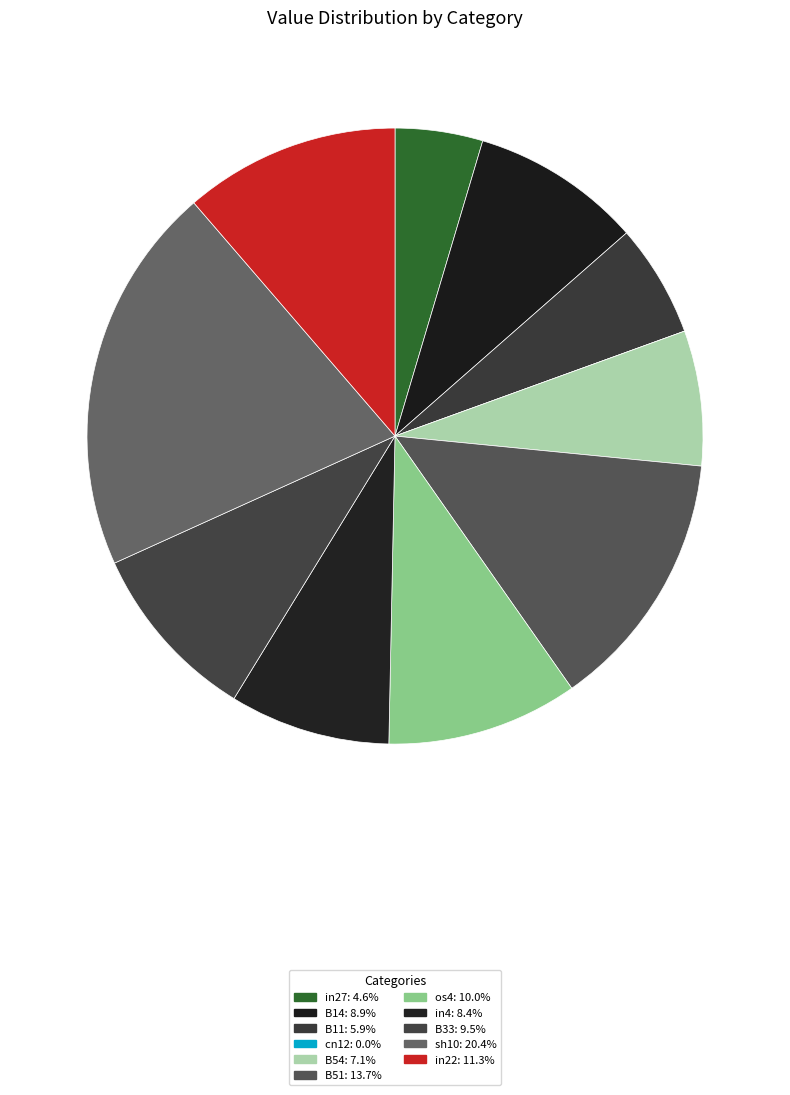

The B51 slice represents 25% of the pie. True or false?

False